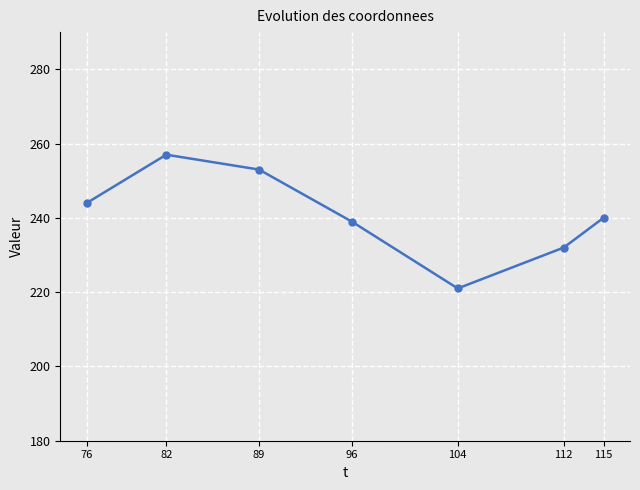

What is the average value?

241